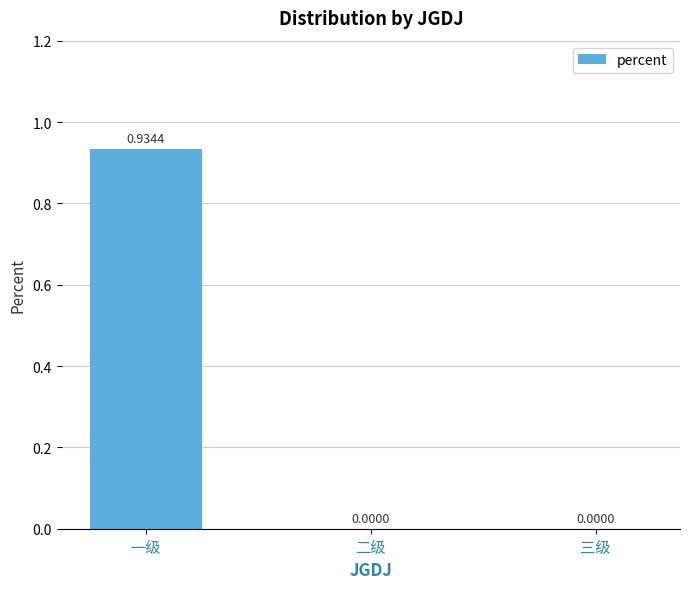

What is the change in value from 一级 to 二级?

-0.9